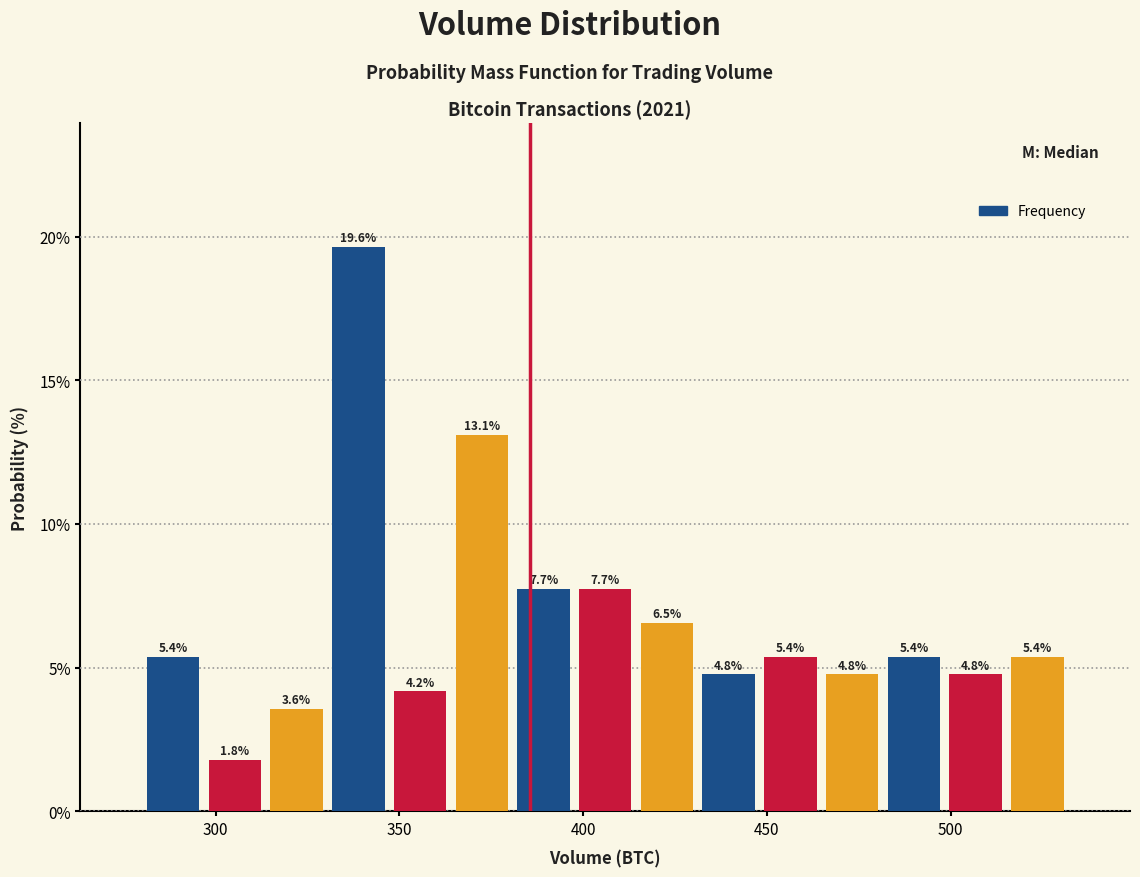

Read against the x-axis, roughly where is the centre of the tallest bar?

340